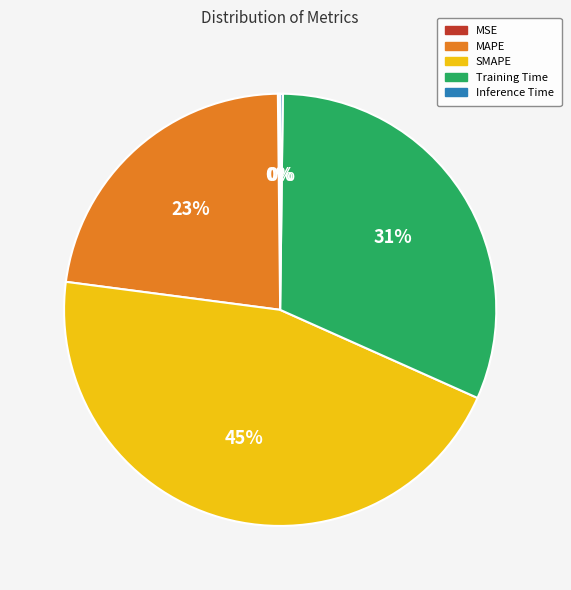

To the nearest percent, what percentage of the pie is SMAPE?

45%